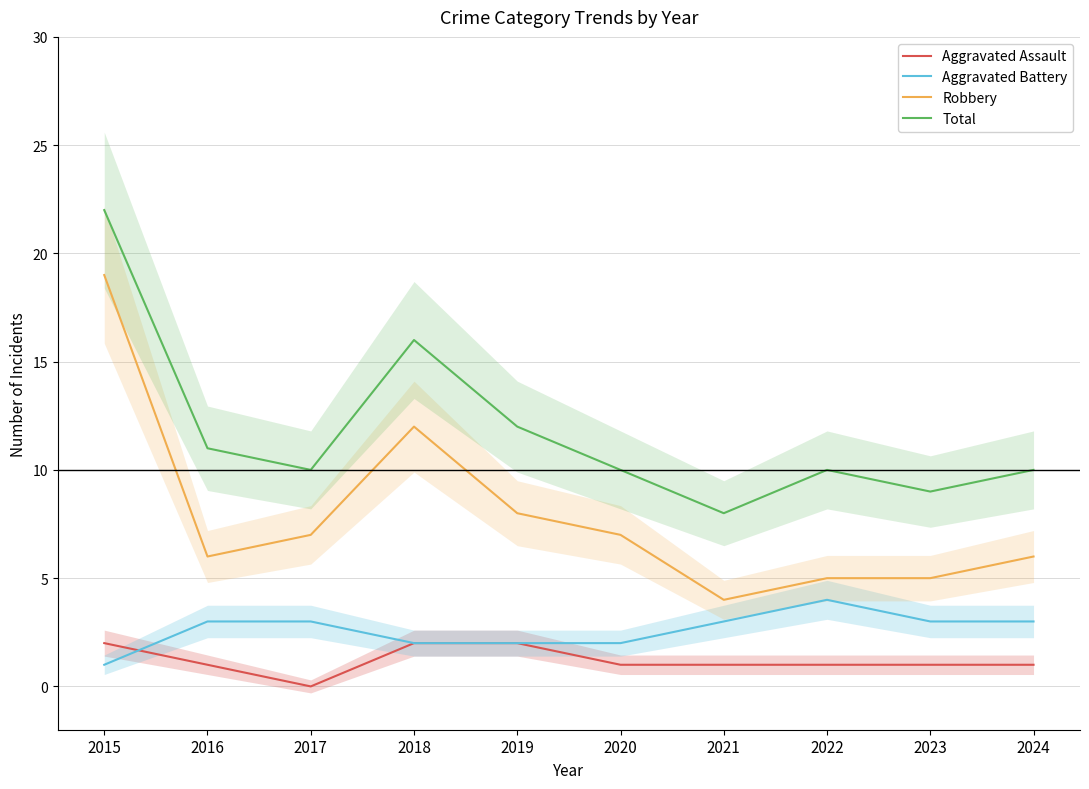

Read the Total value at 2024.

10